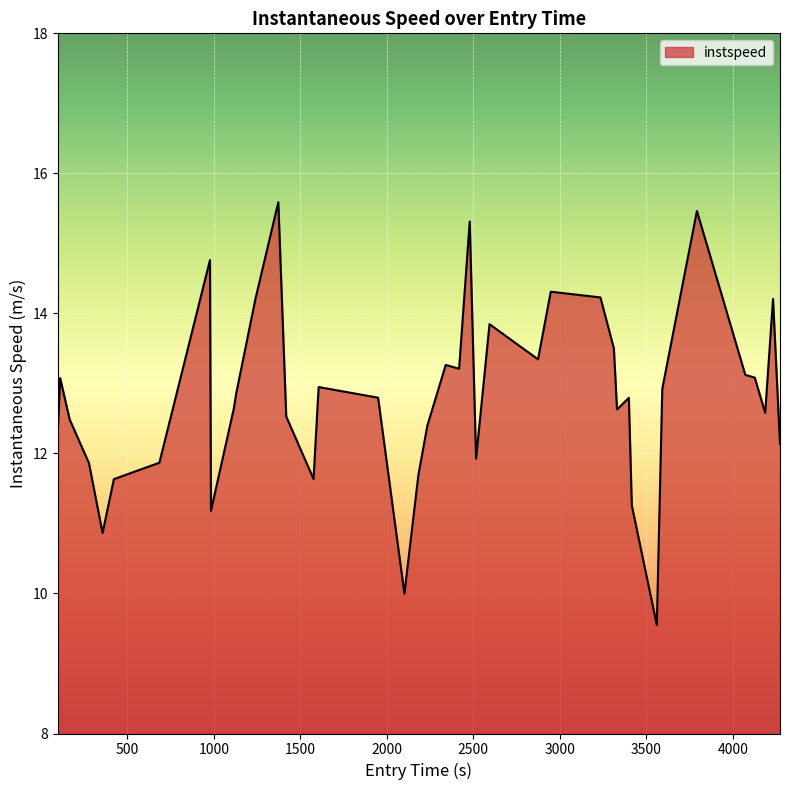

What is the smallest value displayed?

9.5